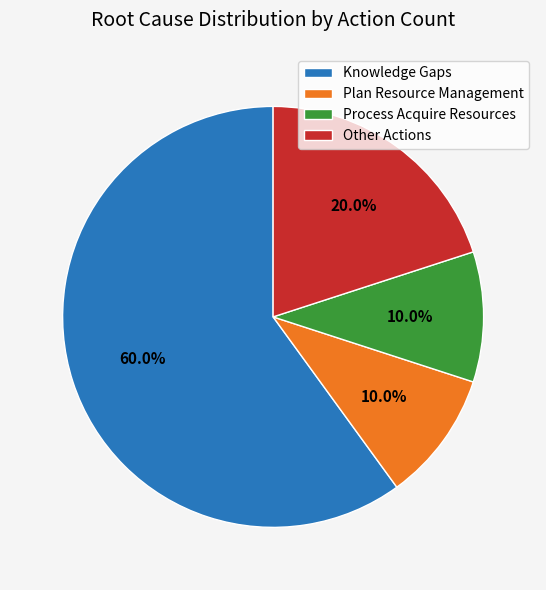

Is there any slice that represents more than half of the pie?

Yes